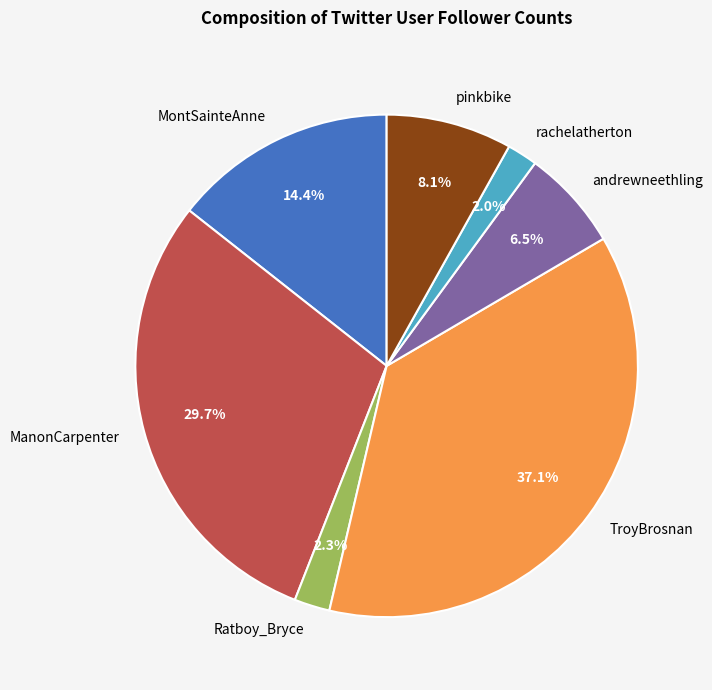

Count the number of slices in the pie.

7